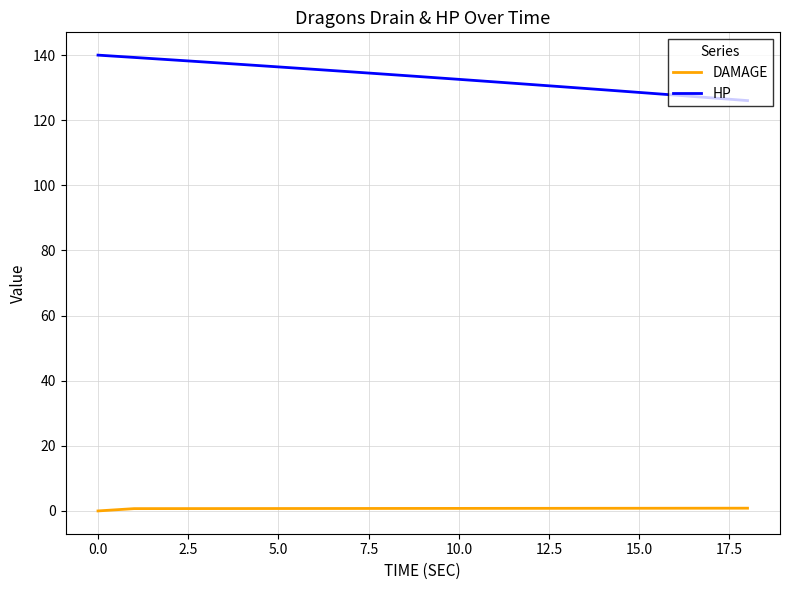

True or false: DAMAGE and HP cross at least once.

False